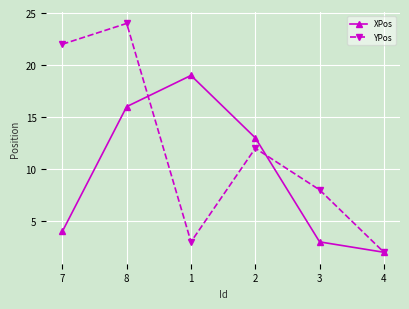

List the labels in order of XPos value, smallest first.

4, 3, 7, 2, 8, 1